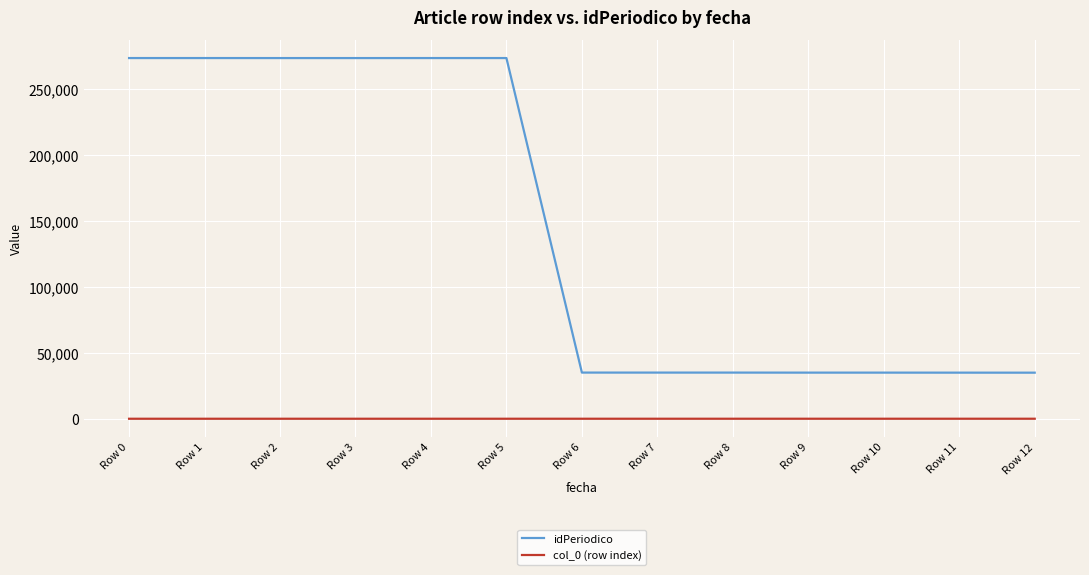

Is it true that idPeriodico equals 35038 at Row 8?

True